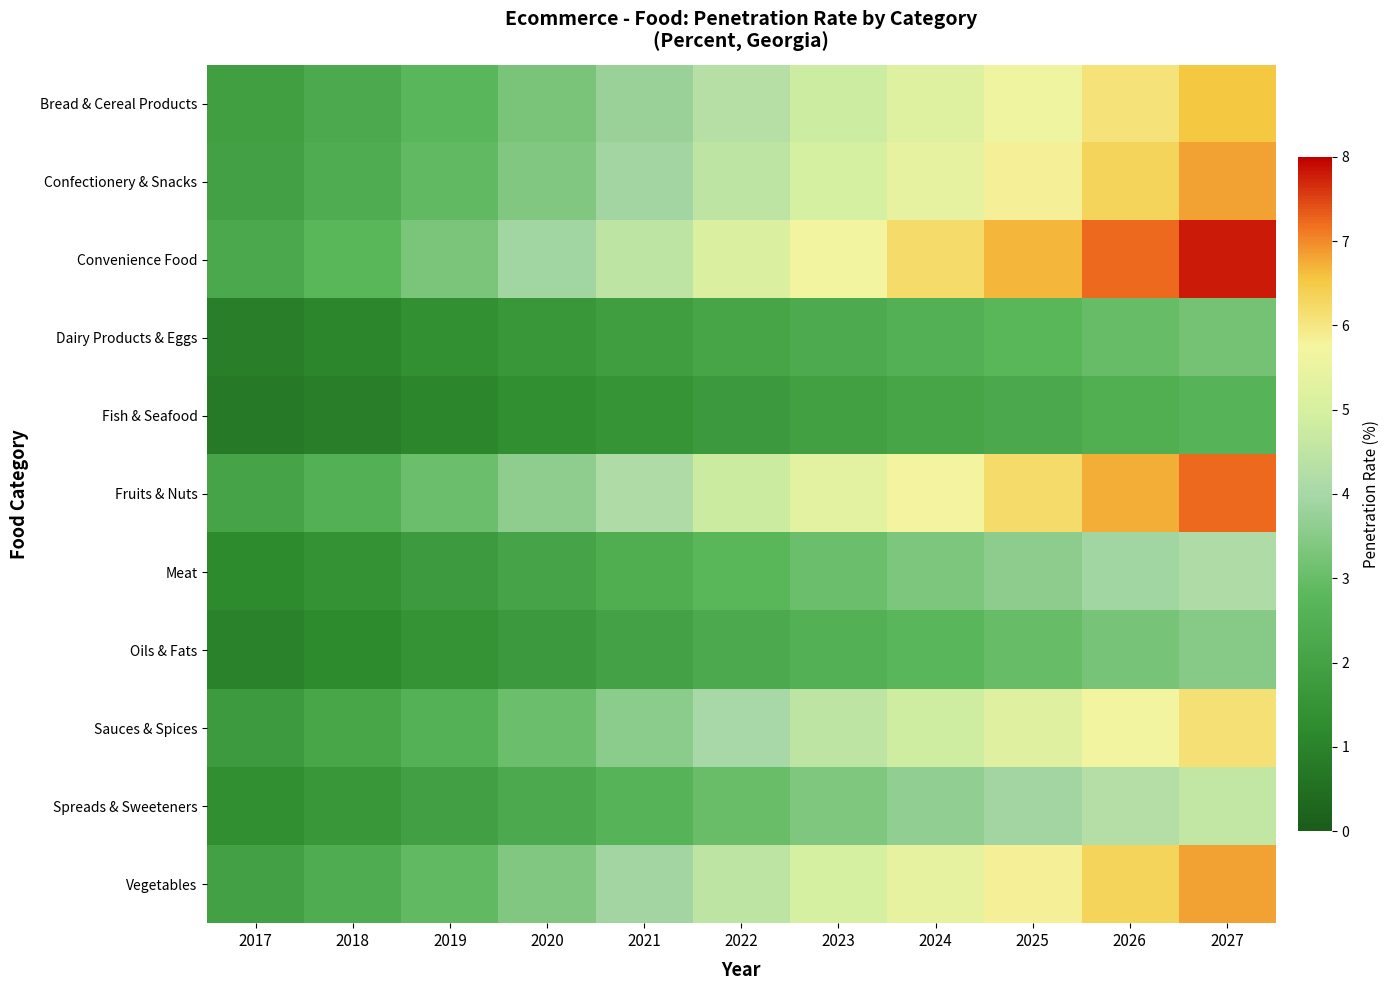

How many categories are shown in the chart?

11